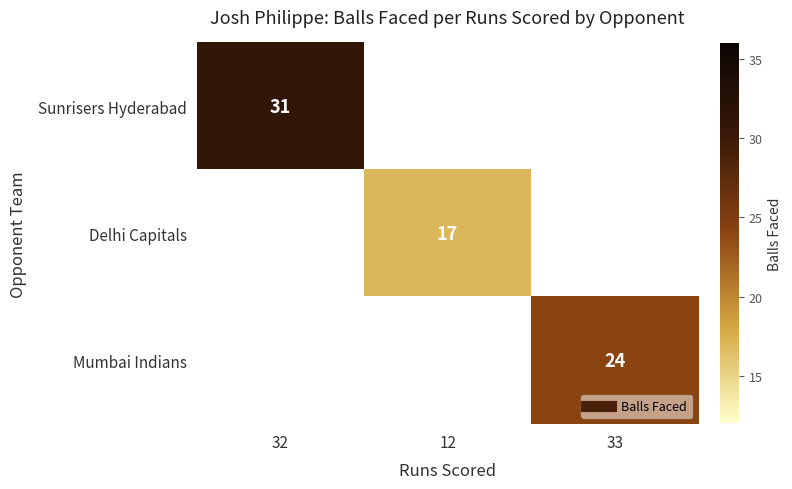

List the labels in order of Sunrisers Hyderabad value, largest first.

32, 12, 33